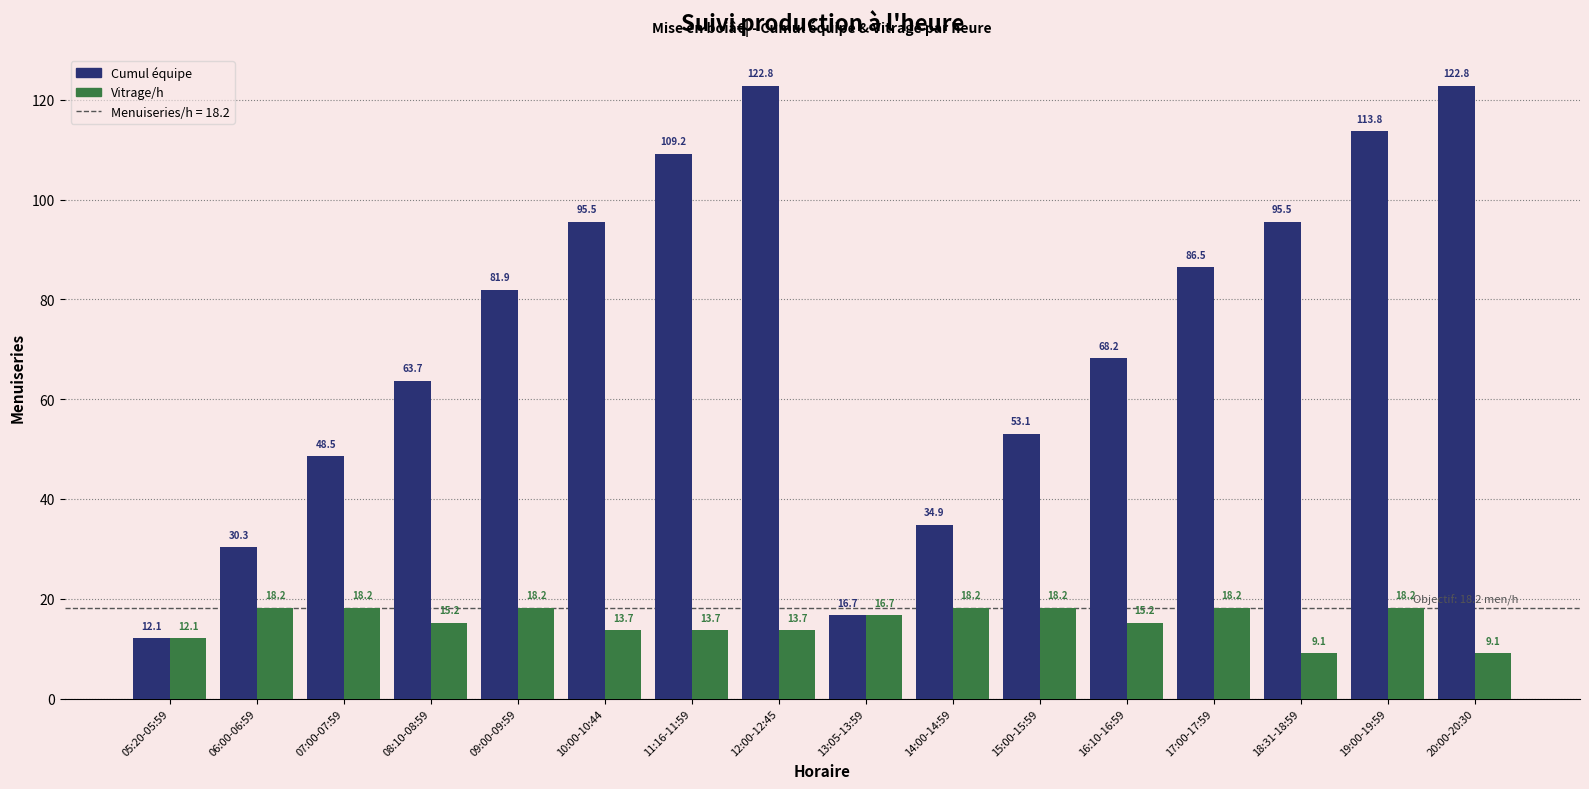

Which series has the largest range (max minus min)?

Cumul équipe